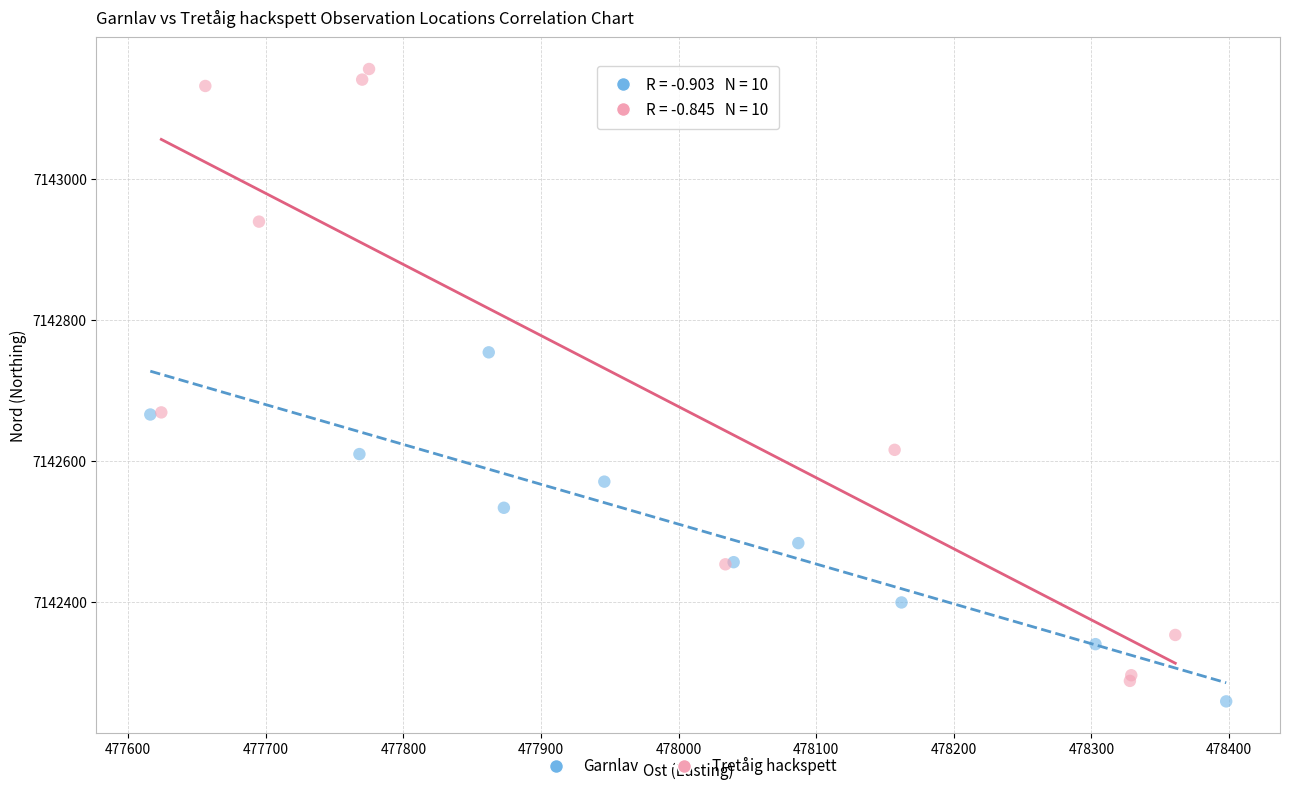

Which series reaches the maximum Y coordinate?

Tretåig hackspett